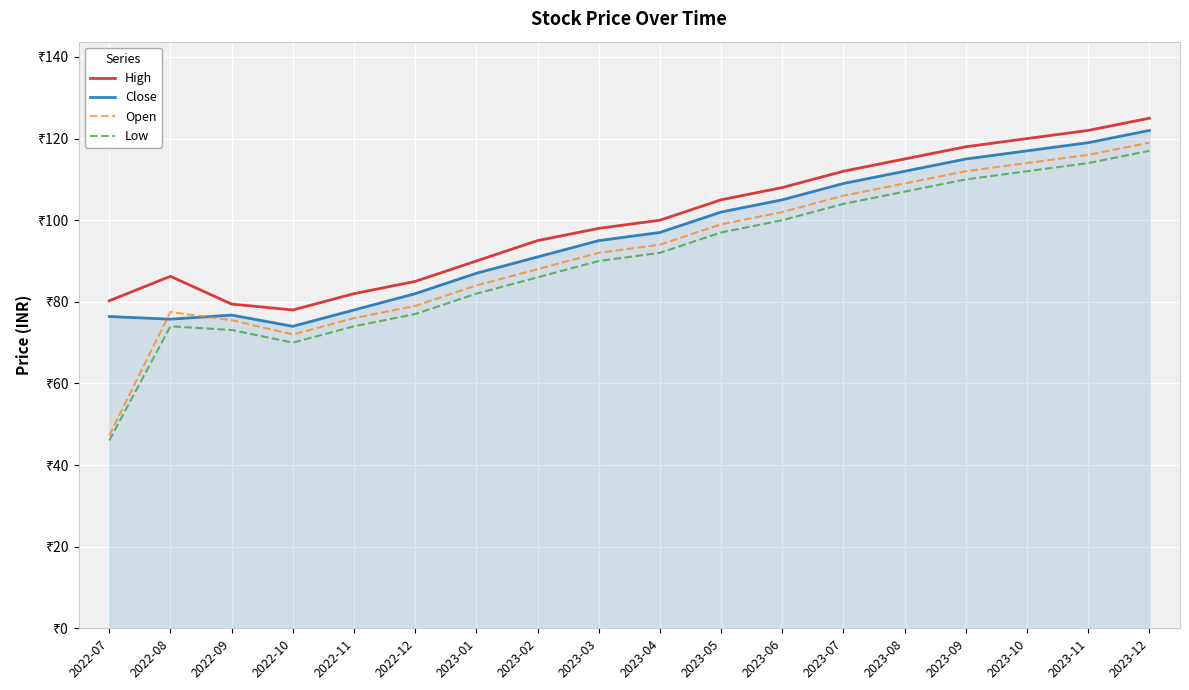

Between 2022-10 and 2023-03, which series saw the biggest shift?

Close